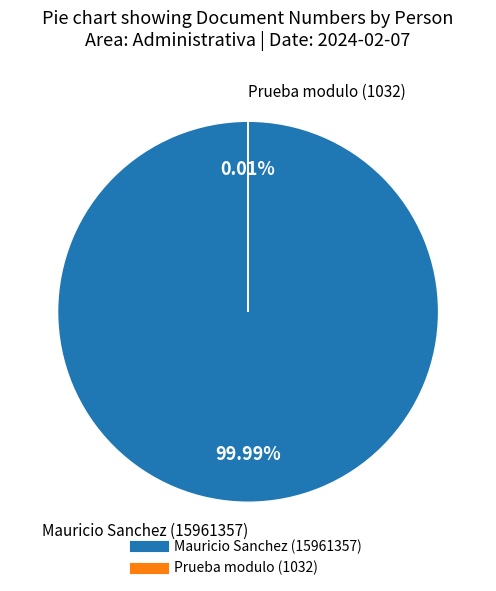

To the nearest percent, what is the difference between the Prueba modulo and Mauricio Sanchez slice percentages?

100%